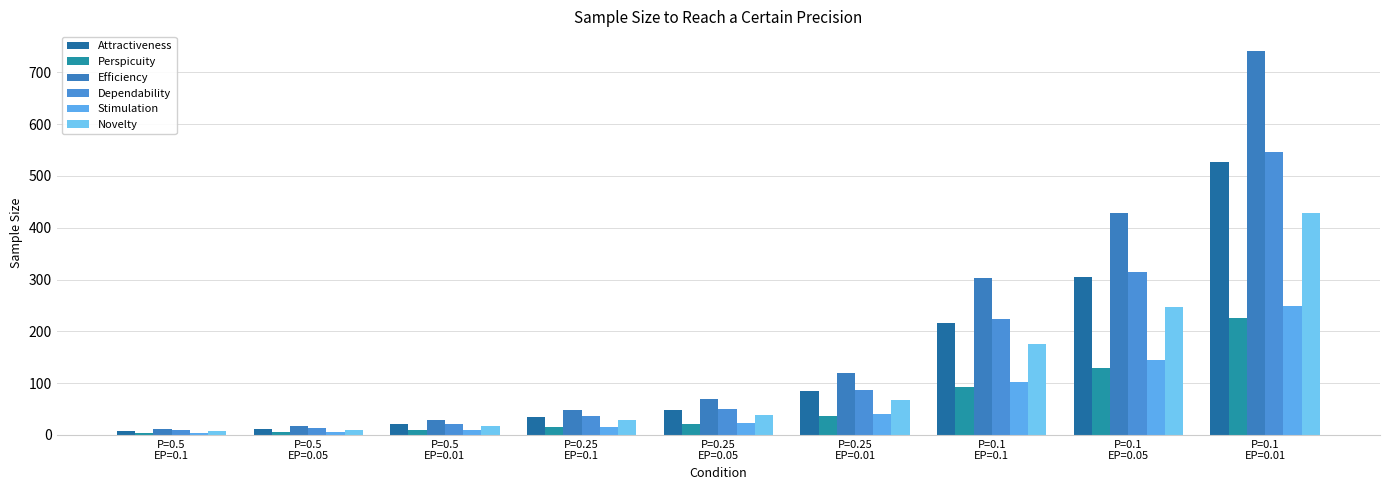

Reading right to left, transcribe all the data shown in this chart.

Attractiveness: P=0.1
EP=0.01=527.0	P=0.1
EP=0.05=304.1	P=0.1
EP=0.1=215.5	P=0.25
EP=0.01=84.3	P=0.25
EP=0.05=48.7	P=0.25
EP=0.1=34.5	P=0.5
EP=0.01=21.1	P=0.5
EP=0.05=12.2	P=0.5
EP=0.1=8.6
Perspicuity: P=0.1
EP=0.01=225.1	P=0.1
EP=0.05=129.9	P=0.1
EP=0.1=92.1	P=0.25
EP=0.01=36.0	P=0.25
EP=0.05=20.8	P=0.25
EP=0.1=14.7	P=0.5
EP=0.01=9.0	P=0.5
EP=0.05=5.2	P=0.5
EP=0.1=3.7
Efficiency: P=0.1
EP=0.01=742.2	P=0.1
EP=0.05=428.3	P=0.1
EP=0.1=303.5	P=0.25
EP=0.01=118.7	P=0.25
EP=0.05=68.5	P=0.25
EP=0.1=48.6	P=0.5
EP=0.01=29.7	P=0.5
EP=0.05=17.1	P=0.5
EP=0.1=12.1
Dependability: P=0.1
EP=0.01=546.0	P=0.1
EP=0.05=315.1	P=0.1
EP=0.1=223.3	P=0.25
EP=0.01=87.4	P=0.25
EP=0.05=50.4	P=0.25
EP=0.1=35.7	P=0.5
EP=0.01=21.8	P=0.5
EP=0.05=12.6	P=0.5
EP=0.1=8.9
Stimulation: P=0.1
EP=0.01=249.6	P=0.1
EP=0.05=144.1	P=0.1
EP=0.1=102.1	P=0.25
EP=0.01=39.9	P=0.25
EP=0.05=23.0	P=0.25
EP=0.1=16.3	P=0.5
EP=0.01=10.0	P=0.5
EP=0.05=5.8	P=0.5
EP=0.1=4.1
Novelty: P=0.1
EP=0.01=427.9	P=0.1
EP=0.05=247.0	P=0.1
EP=0.1=175.0	P=0.25
EP=0.01=68.5	P=0.25
EP=0.05=39.5	P=0.25
EP=0.1=28.0	P=0.5
EP=0.01=17.1	P=0.5
EP=0.05=9.9	P=0.5
EP=0.1=7.0